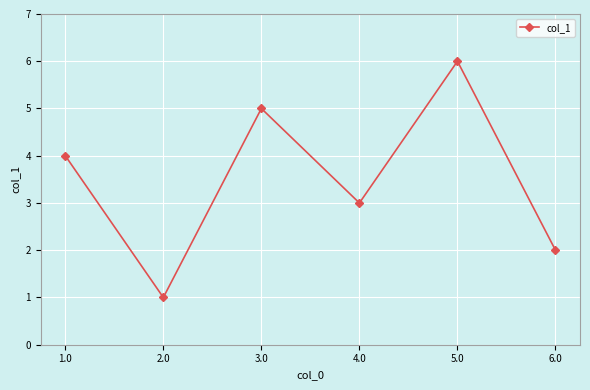

Reading right to left, extract all data points from this chart.

2	6	3	5	1	4